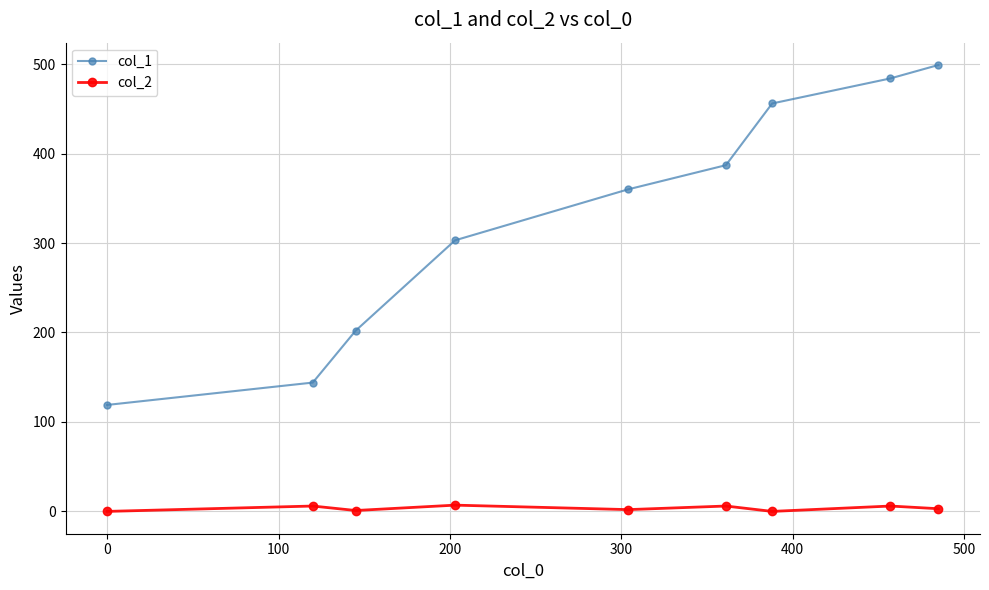

True or false: col_1 has more than 2 points higher than both neighbors.

False